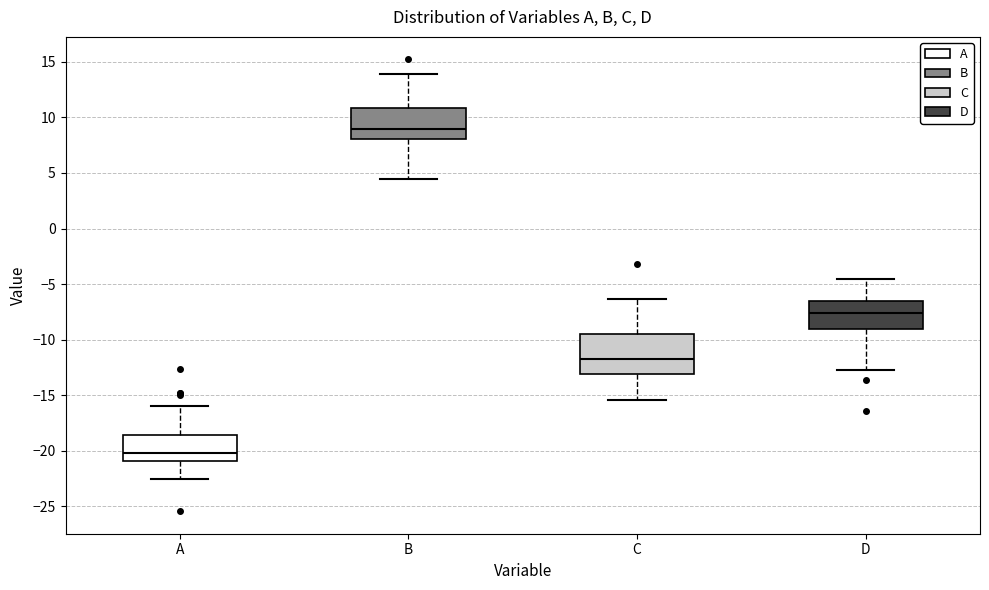

Which box's median line is the lowest?

A